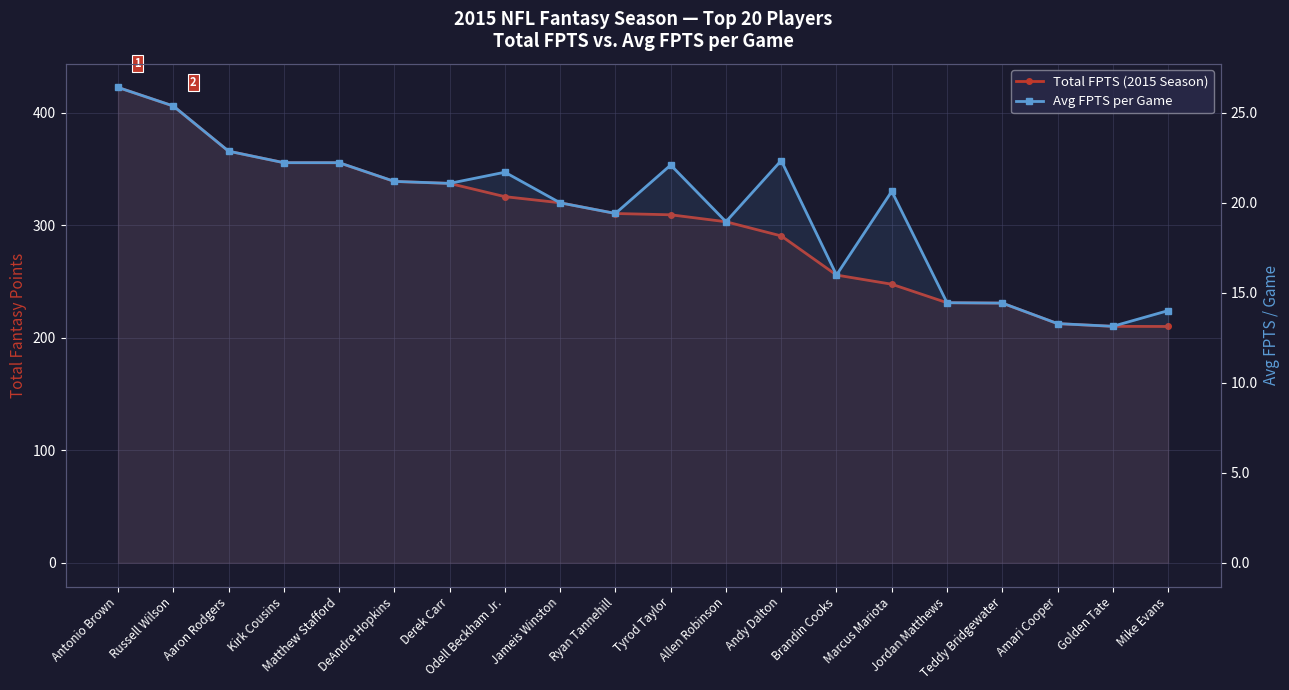

What is the label of the 2nd point from the right?

Golden Tate